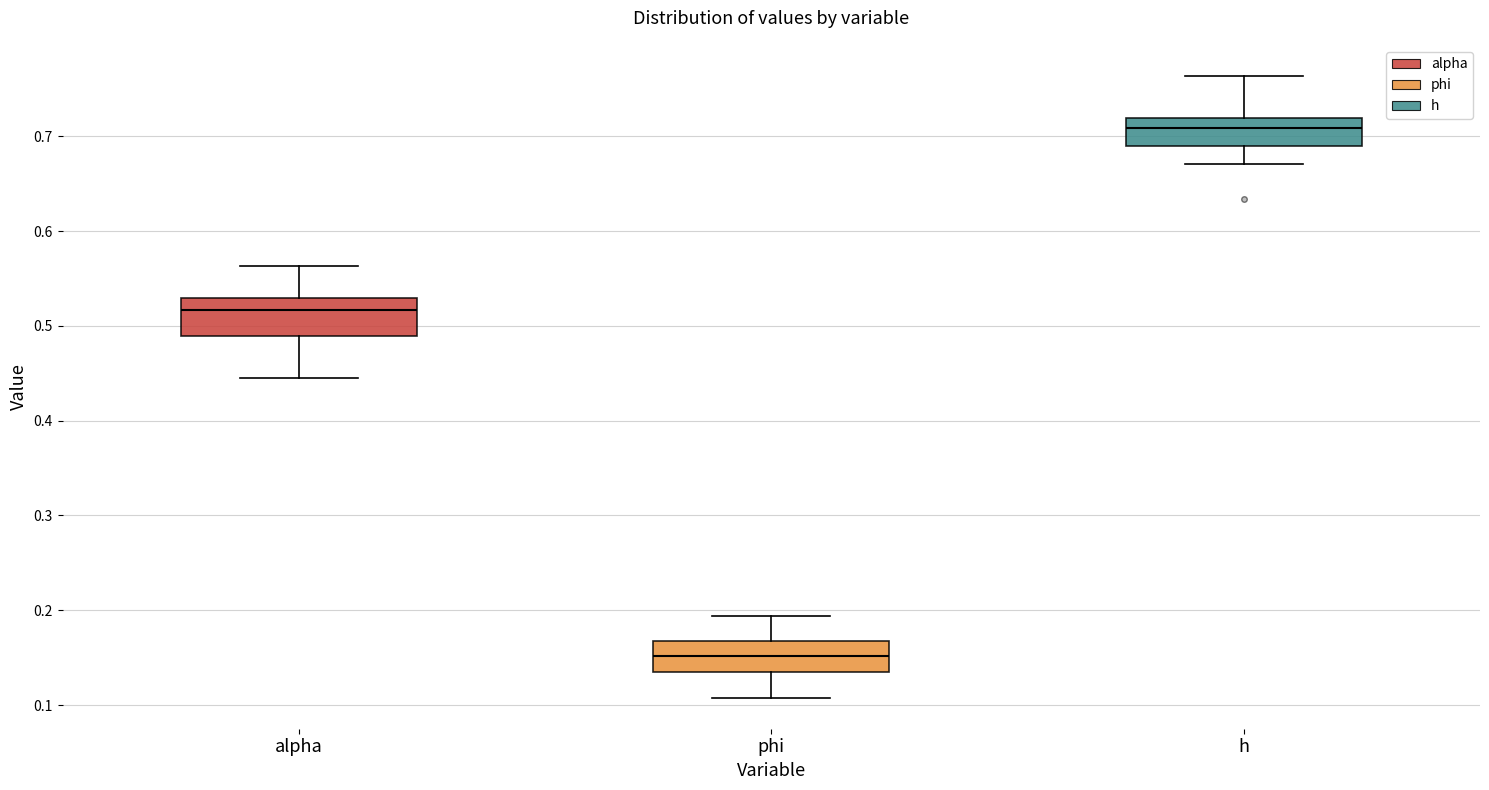

Where does the upper whisker of the box for alpha end on the y-axis? The values are not printed on the chart, so give them approximately, as read against the axis.

0.56